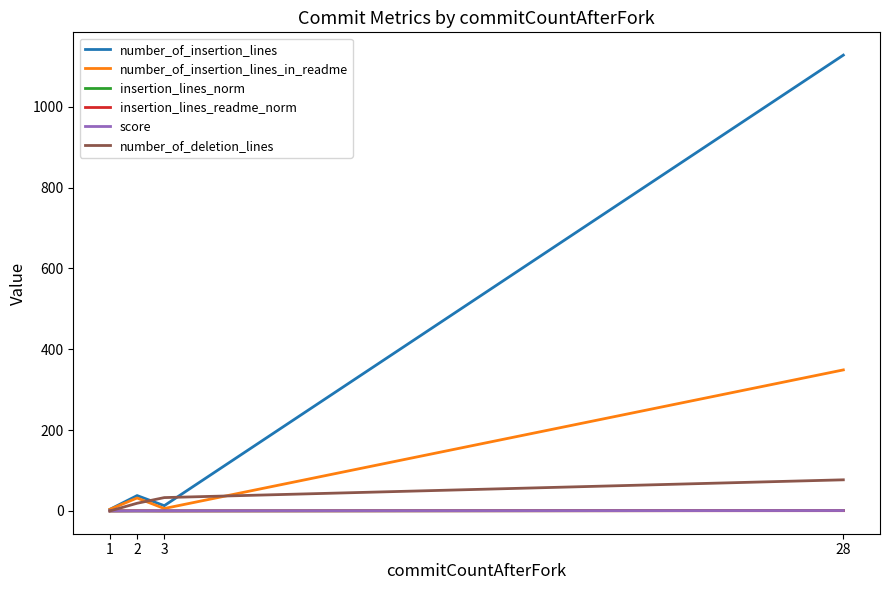

What is the total value across all series at 1?

8.0